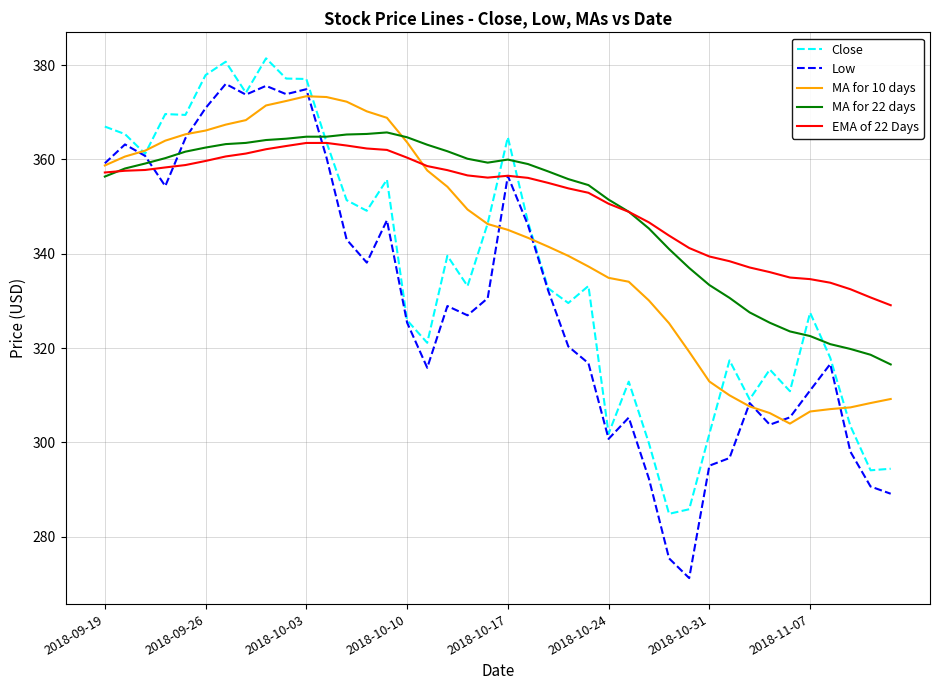

What is the greatest value displayed?

381.4